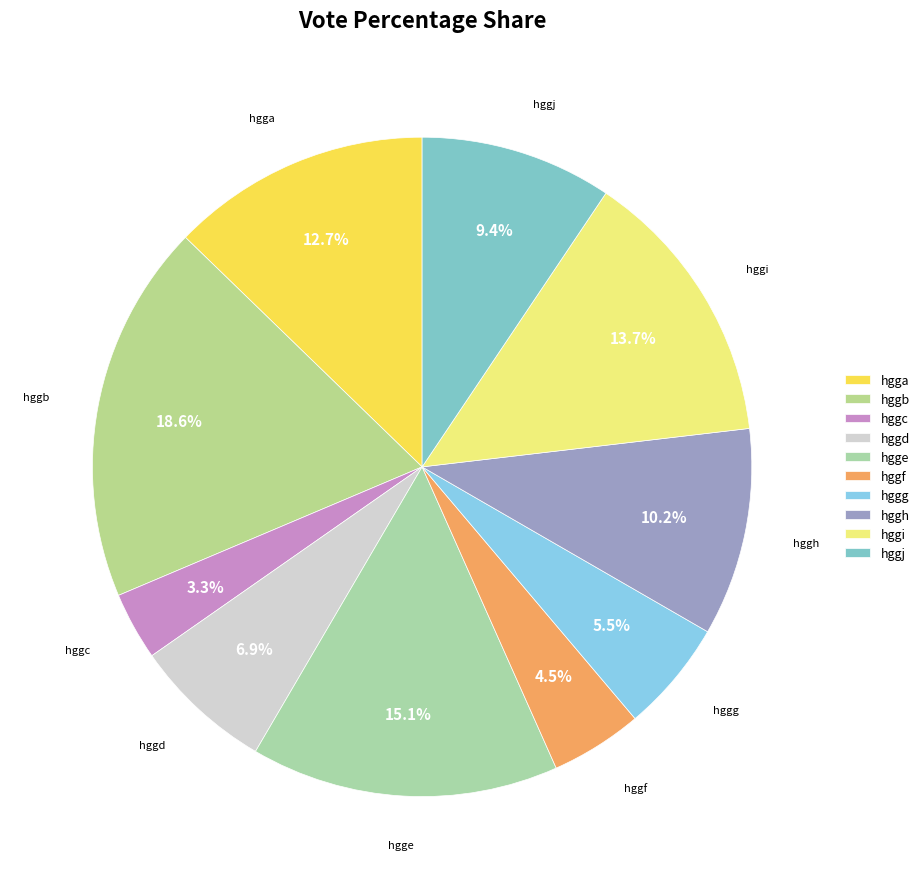

Does any single category account for the majority?

No